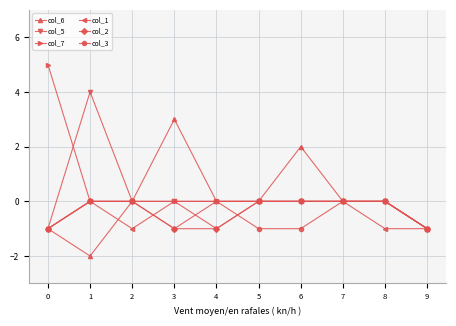

True or false: col_1 has a value of 0 at 6.

True